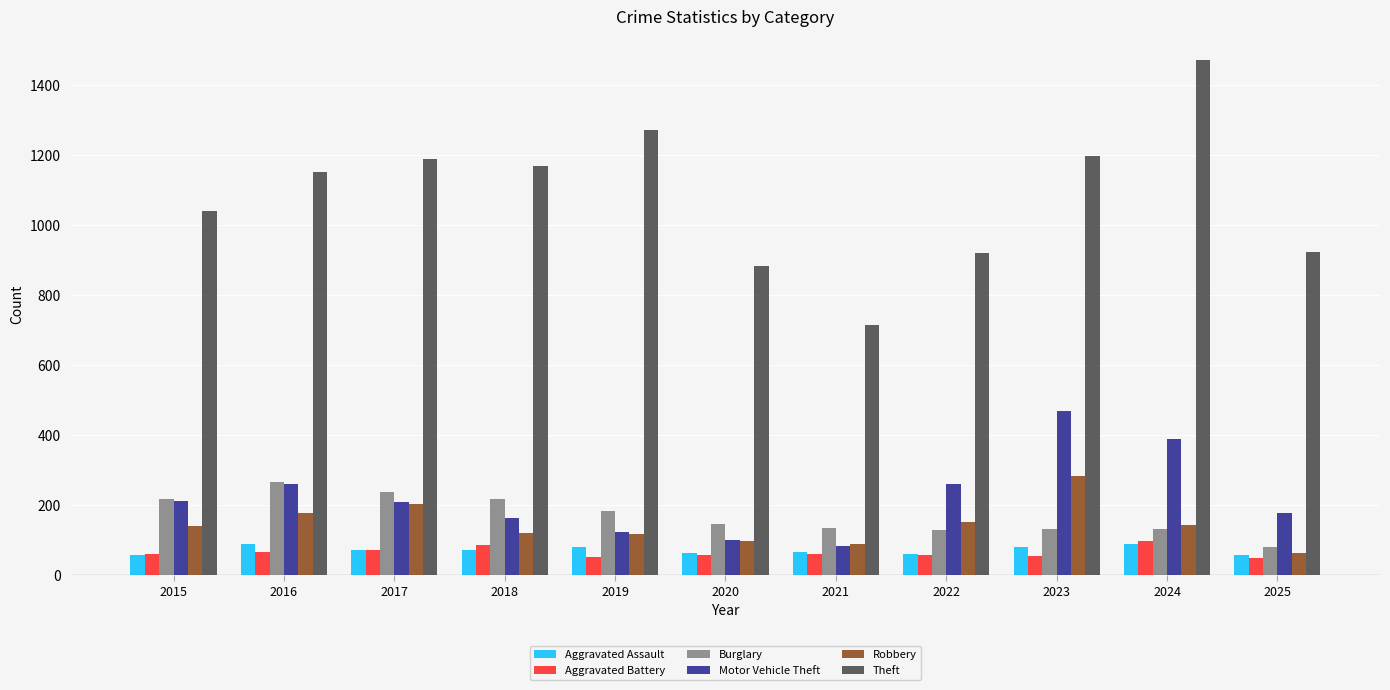

Count the number of categories in the chart.

11